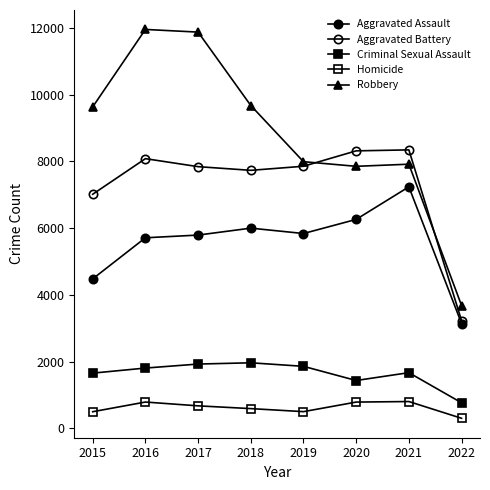

How many series are shown in this chart?

5